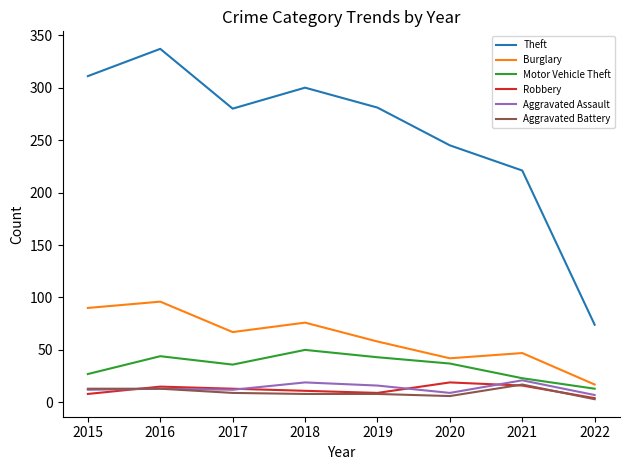

Is the value of Aggravated Assault at 2018 greater than the value of Burglary at 2015?

No